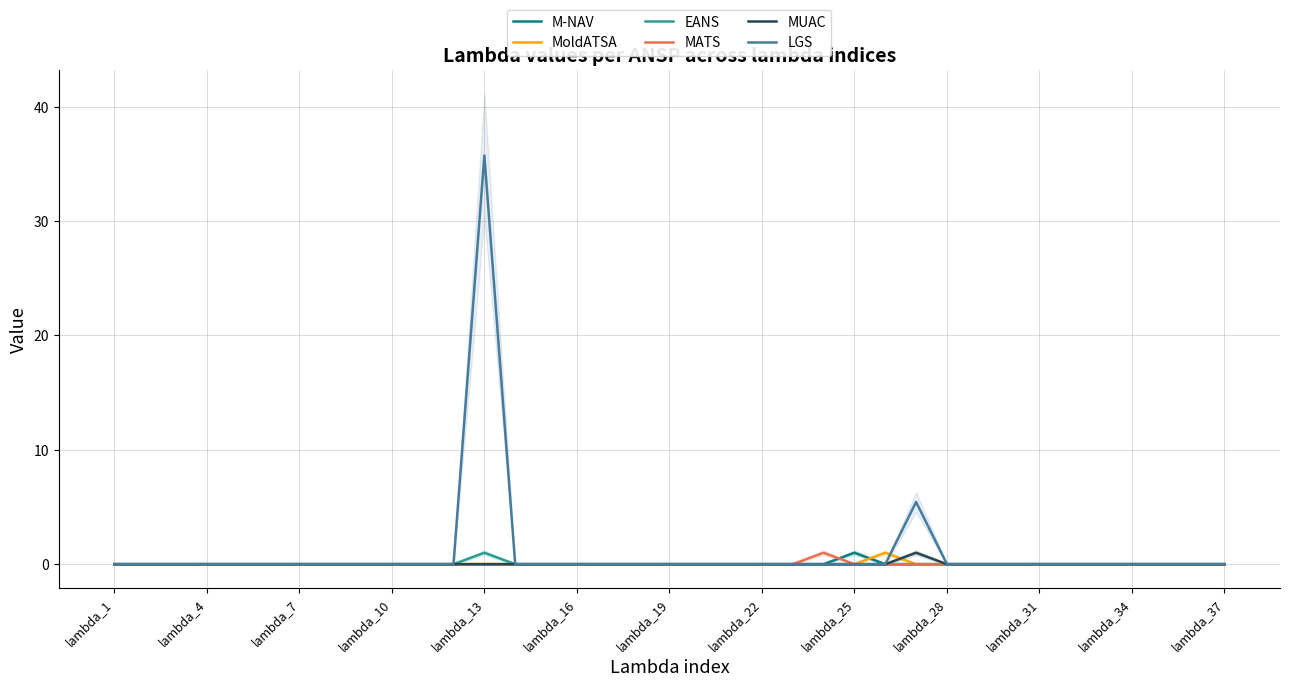

What are all the series names shown in the legend?

M-NAV, MoldATSA, EANS, MATS, MUAC, LGS